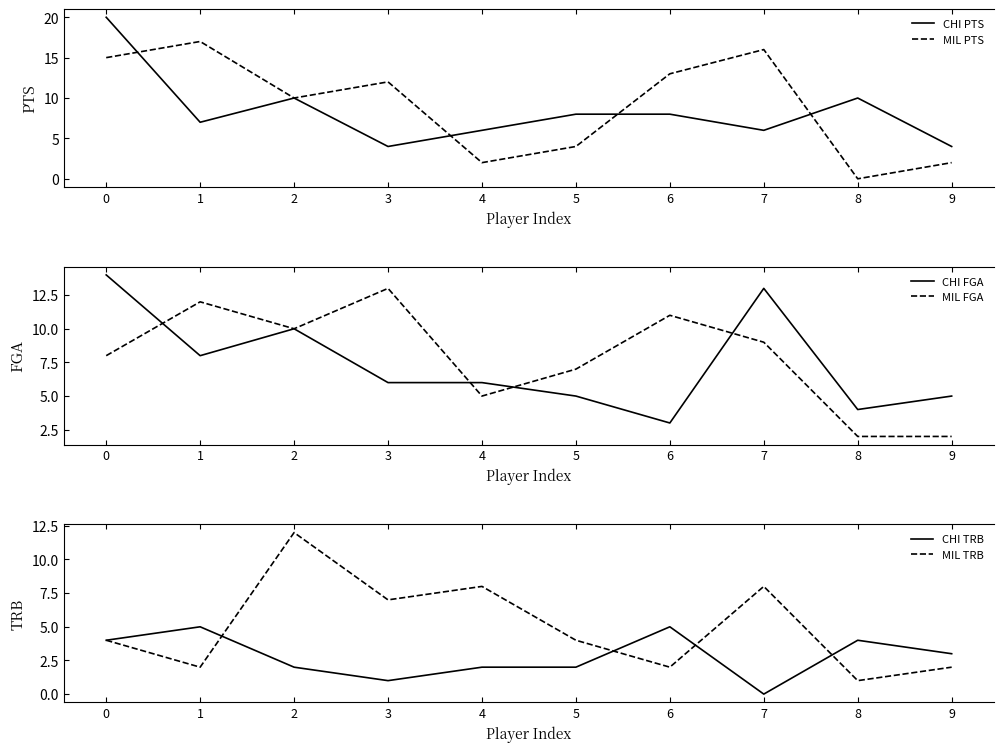

True or false: MIL TRB has a value of 1 at 0.

False